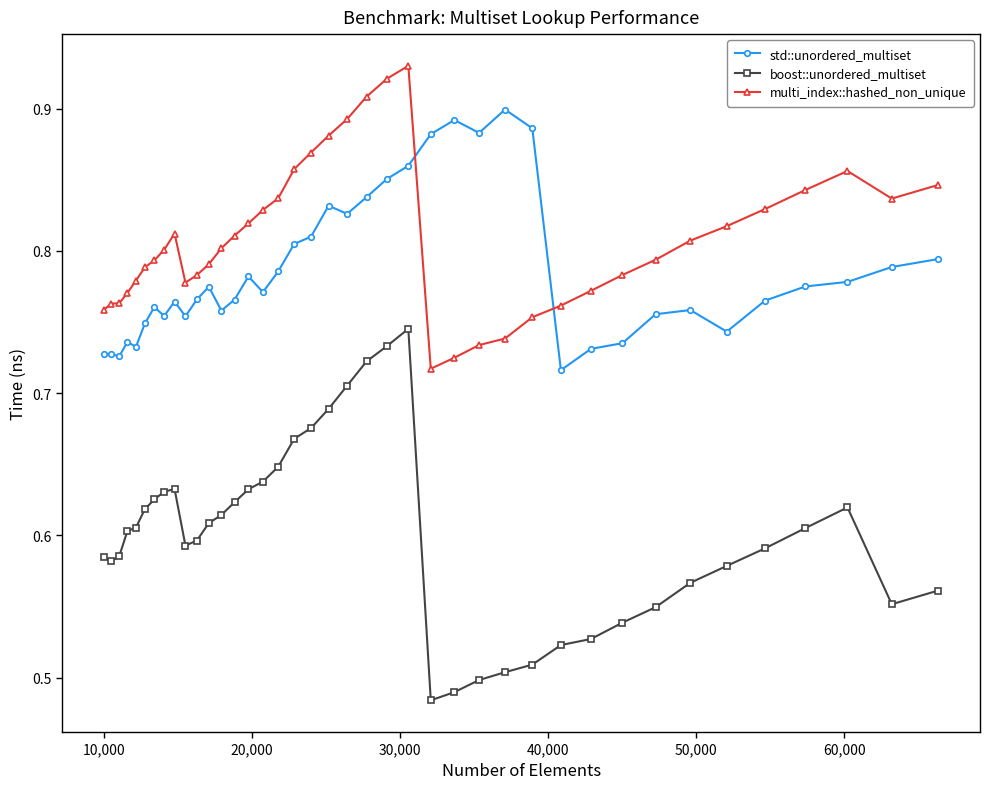

How many std::unordered_multiset values are between 0 and 1?

40